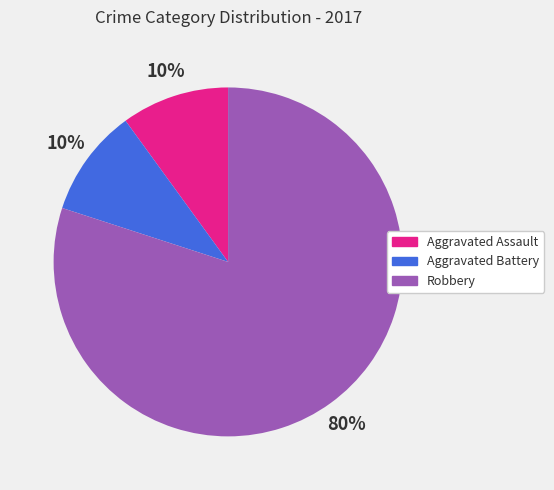

Which category has the biggest portion of the pie?

Robbery